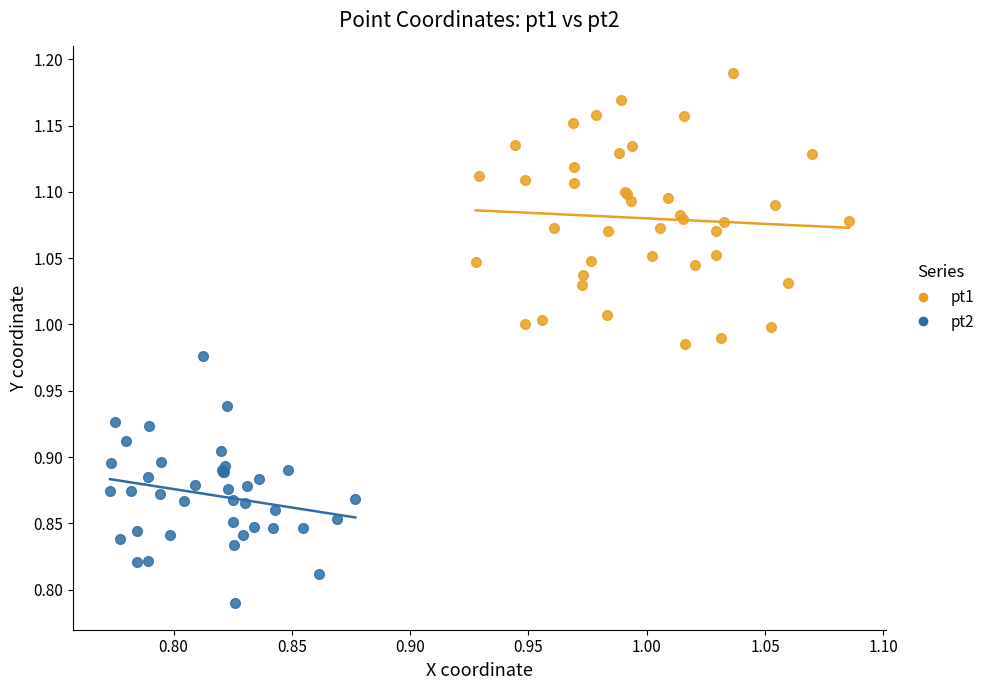

Which series has the widest spread of Y values?

pt1